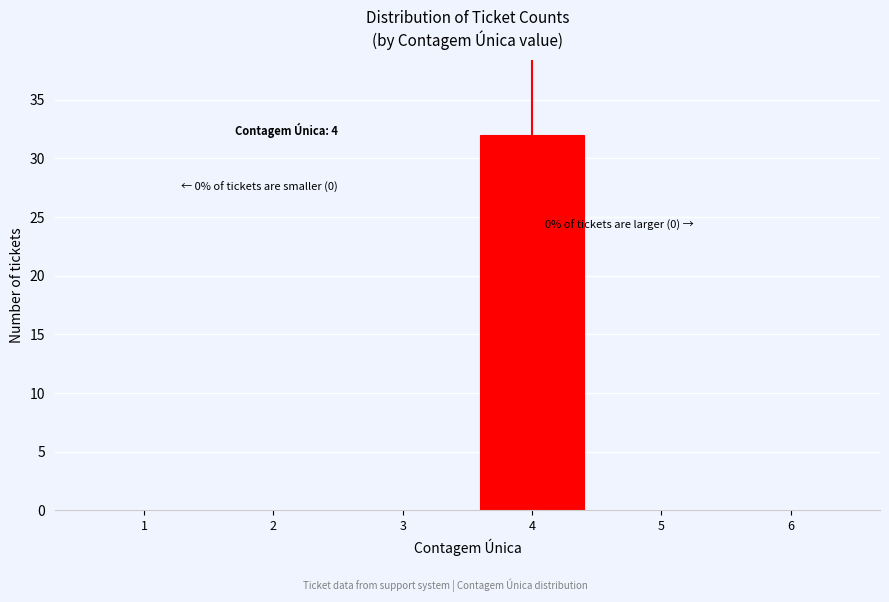

Reading left to right, list all the values displayed in this chart.

1=0	2=0	3=0	4=32	5=0	6=0